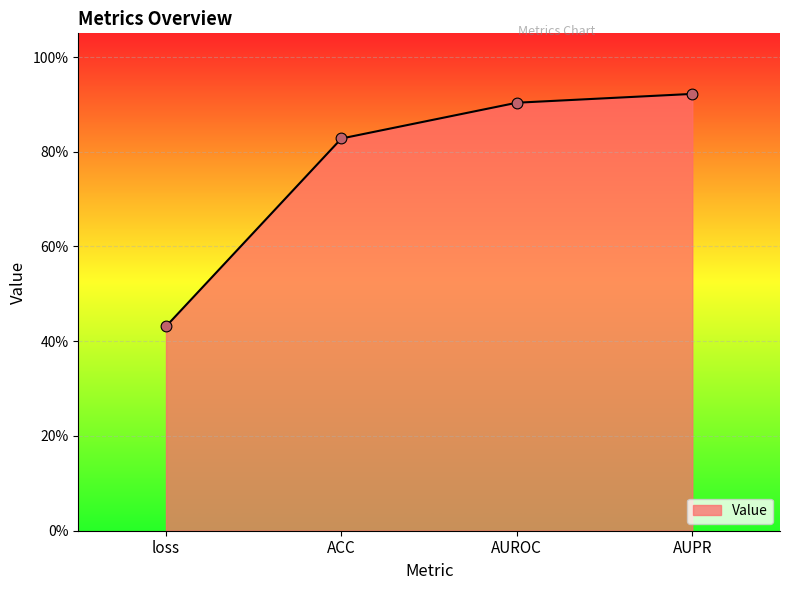

What is the change in value from ACC to AUPR?

+0.1